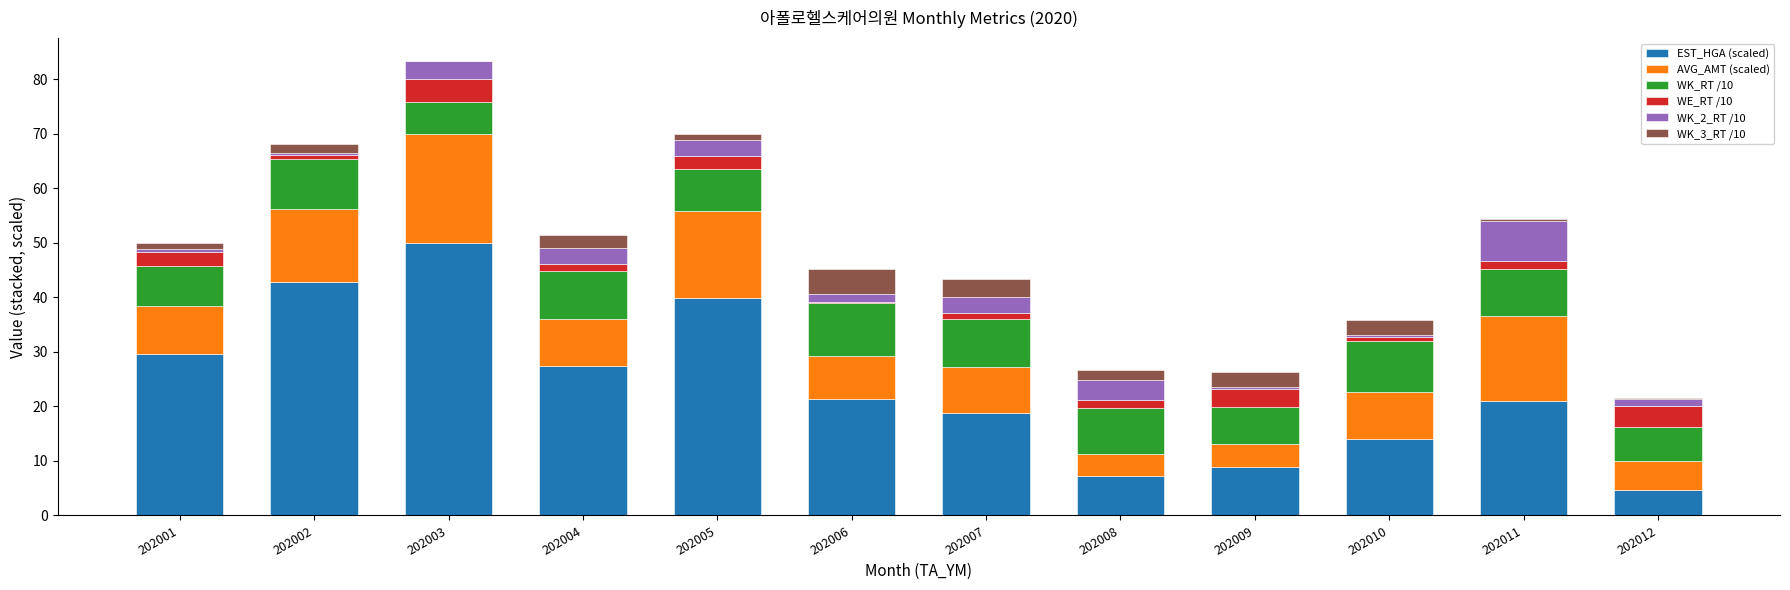

Which category has the highest value in the EST_HGA (scaled) series?

202003